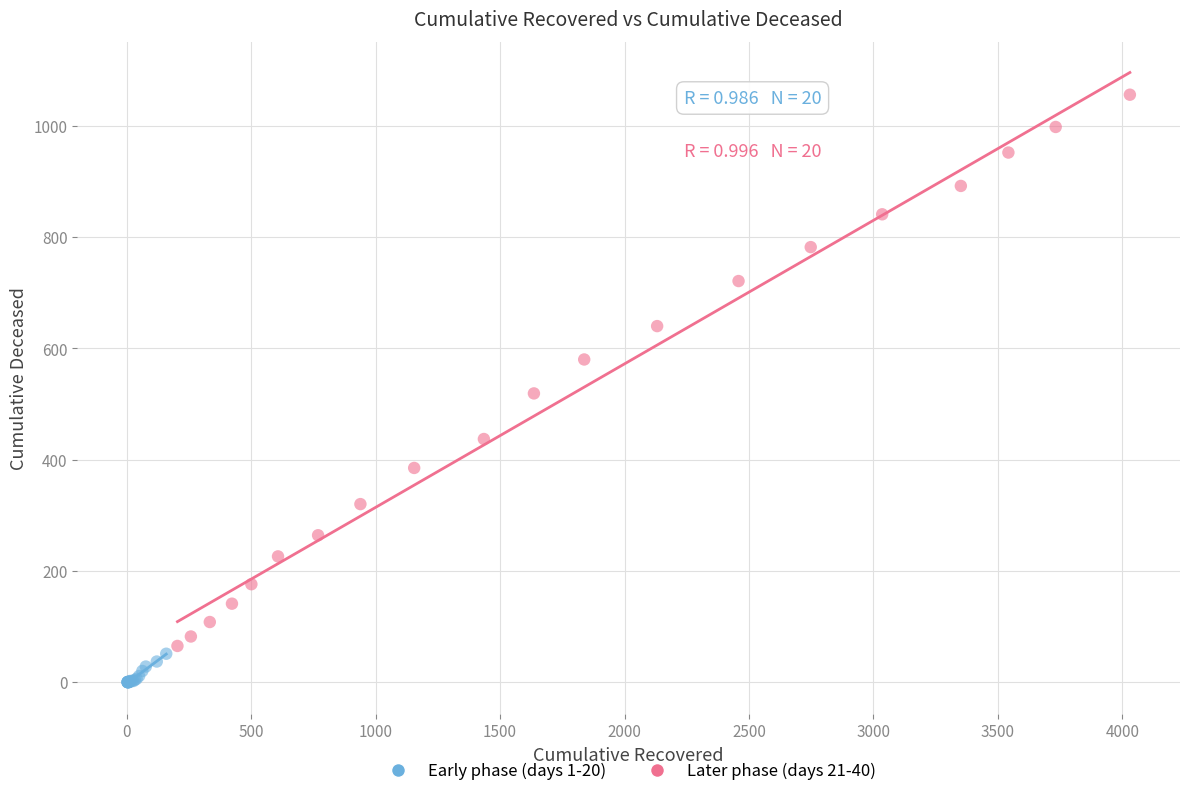

Which series reaches the maximum Y coordinate?

Later phase (days 21-40)